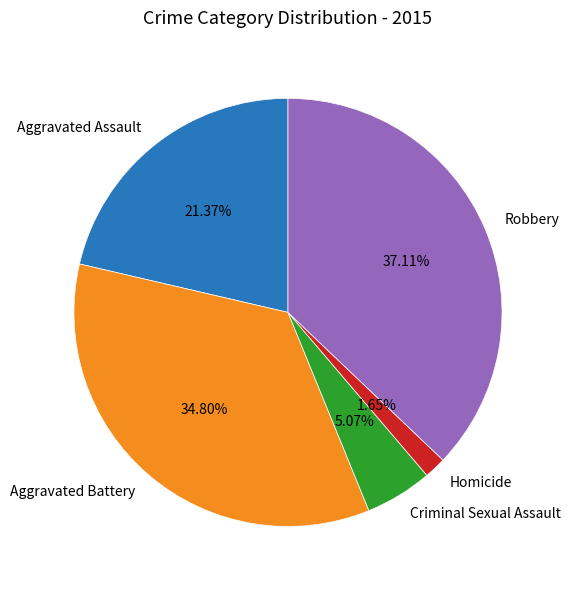

How many segments does this pie chart have?

5